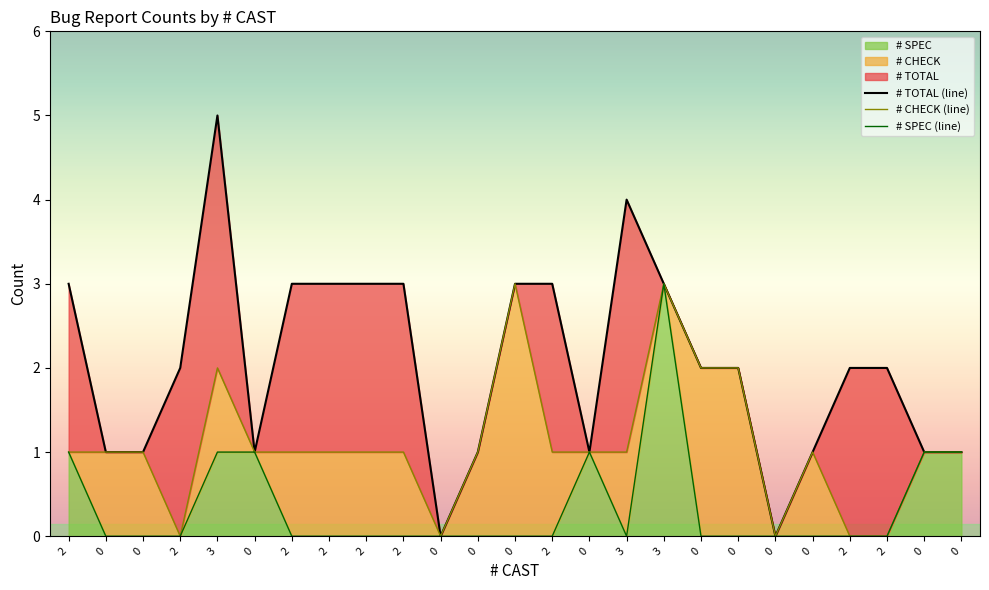

Reading right to left, extract all data points from this chart.

# TOTAL (line): 0=1	0=1	2=2	2=2	0=1	0=0	0=2	0=2	3=3	3=4	0=1	2=3	0=3	0=1	0=0	2=3	2=3	2=3	2=3	0=1	3=5	2=2	0=1	0=1	2=3
# CHECK (line): 0=1	0=1	2=0	2=0	0=1	0=0	0=2	0=2	3=3	3=1	0=1	2=1	0=3	0=1	0=0	2=1	2=1	2=1	2=1	0=1	3=2	2=0	0=1	0=1	2=1
# SPEC (line): 0=1	0=1	2=0	2=0	0=0	0=0	0=0	0=0	3=3	3=0	0=1	2=0	0=0	0=0	0=0	2=0	2=0	2=0	2=0	0=1	3=1	2=0	0=0	0=0	2=1